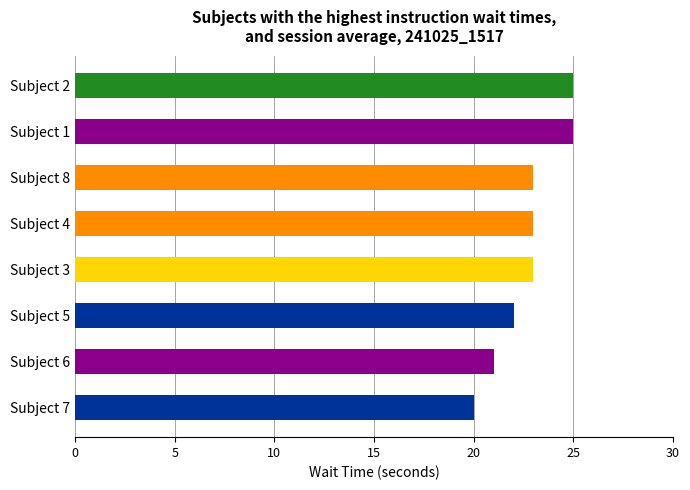

What is the minimum value shown in the chart?

20